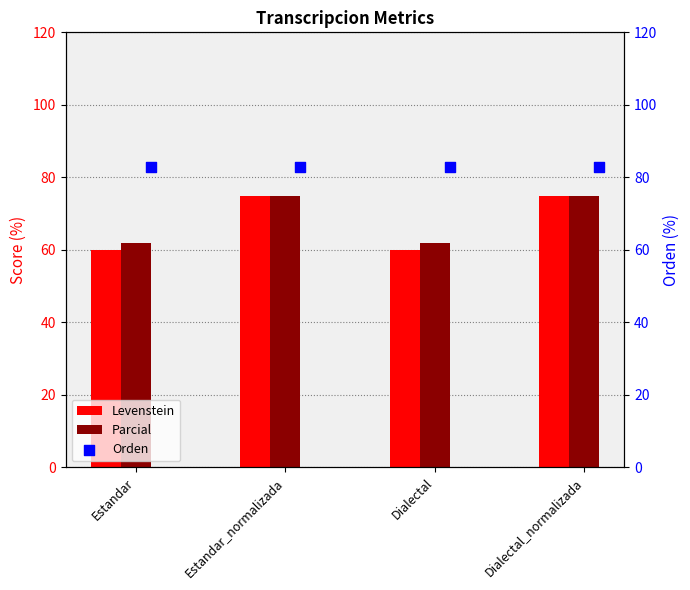

Which series contains the highest Y value?

Orden